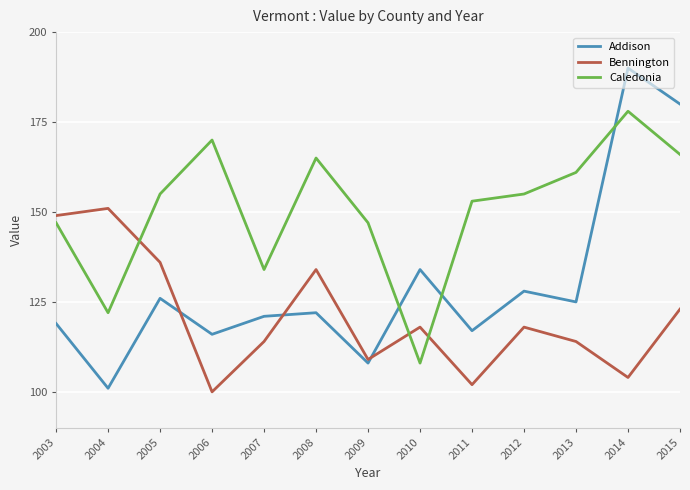

In Bennington, how many points are lower than both neighbors (excluding endpoints)?

4